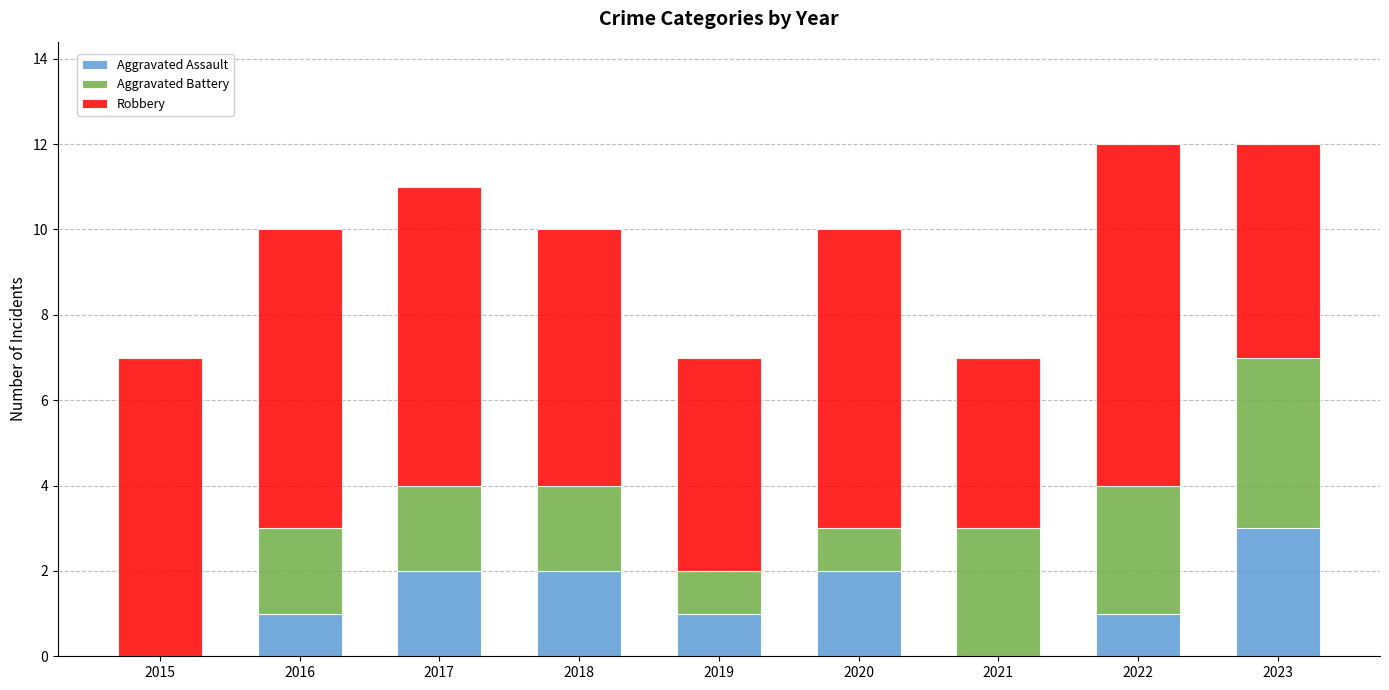

What is the total value across all series at 2016?

10